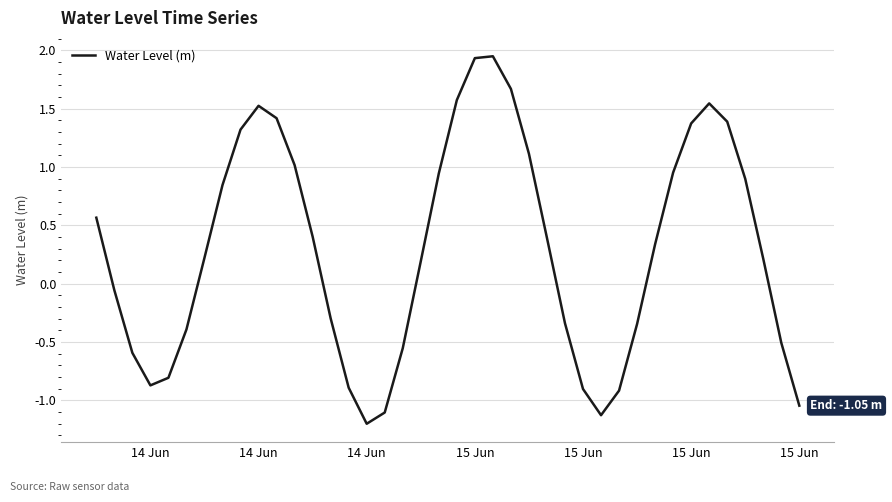

What is the difference between the maximum and minimum values?

3.2